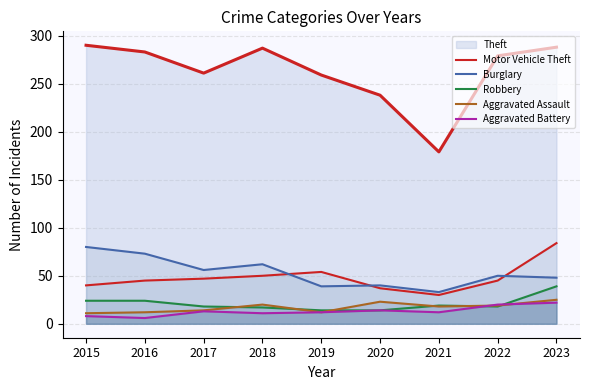

What is the sum of all Aggravated Battery values?

118